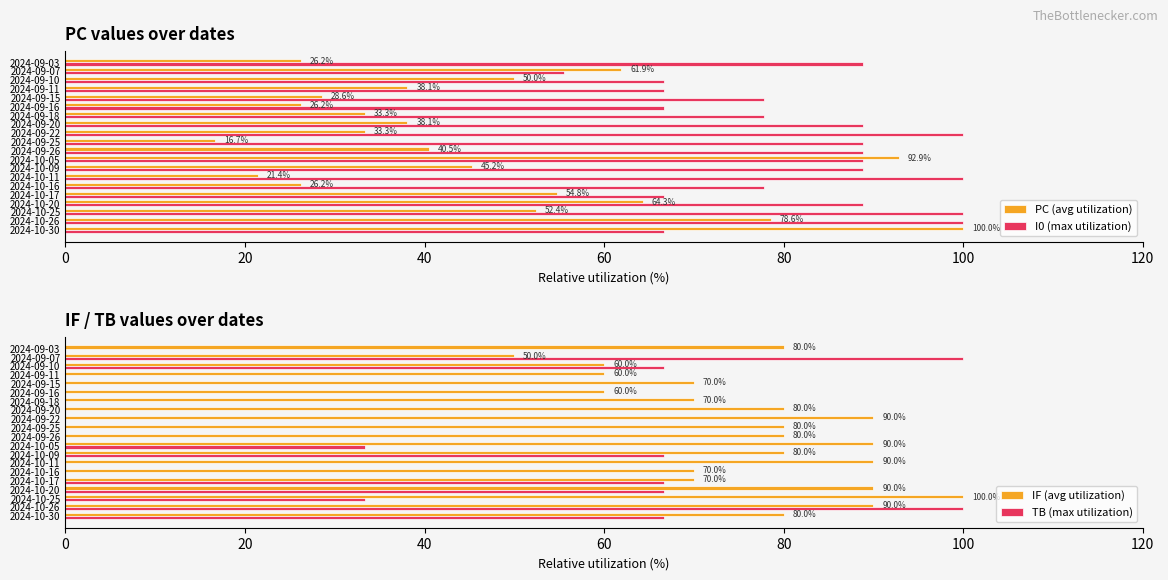

Is it true that TB (max utilization) equals 0.0 at 2024-09-18?

True